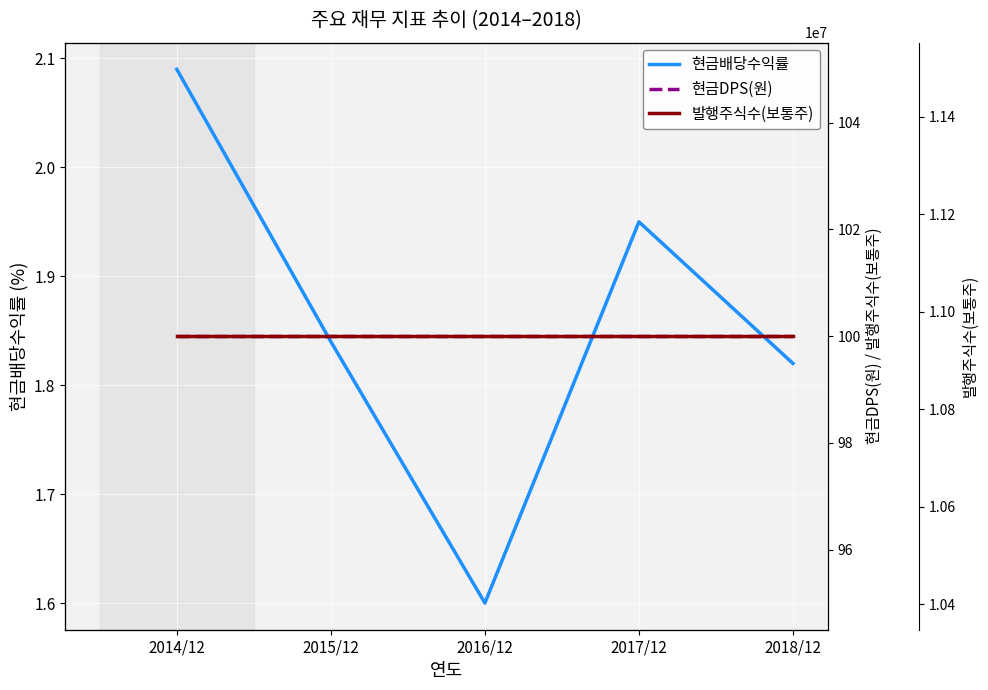

Between 2014/12 and 2017/12, which series saw the biggest shift?

현금배당수익률